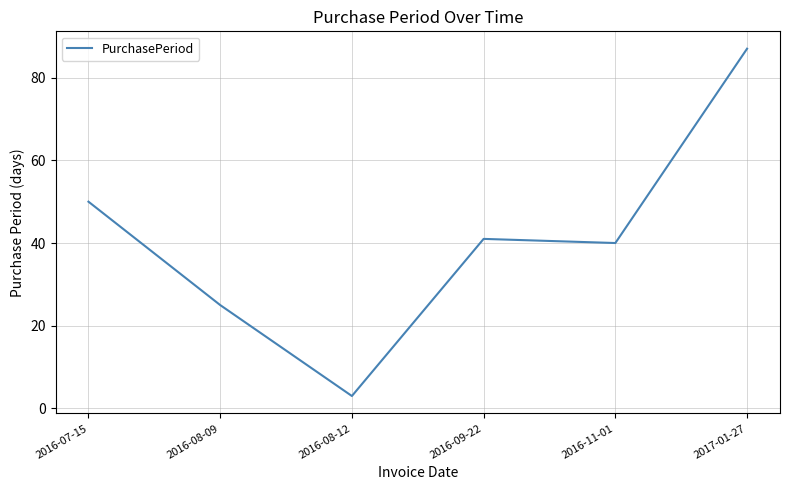

How many interior local valleys (lower than both neighbors) does the data have?

2